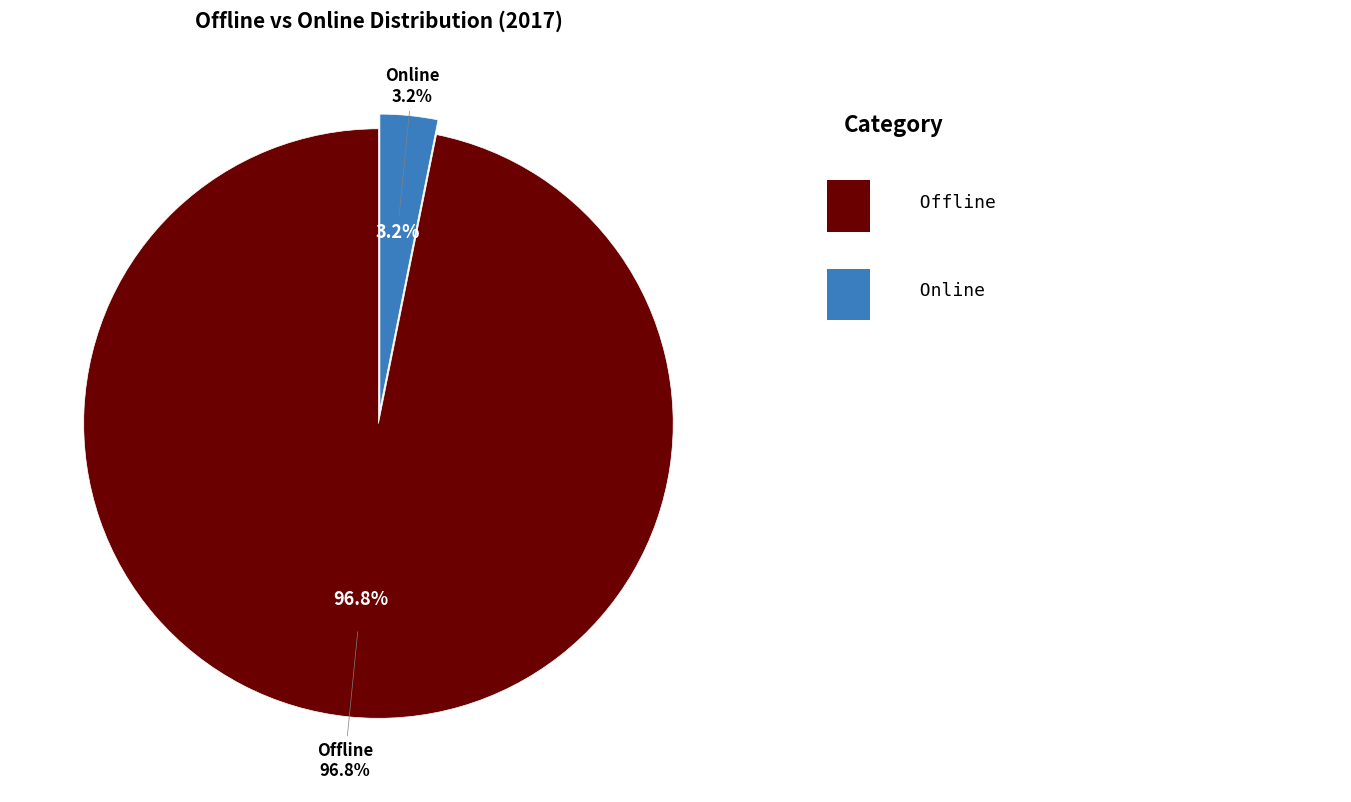

What is the change in value from Offline to Online?

-93.7